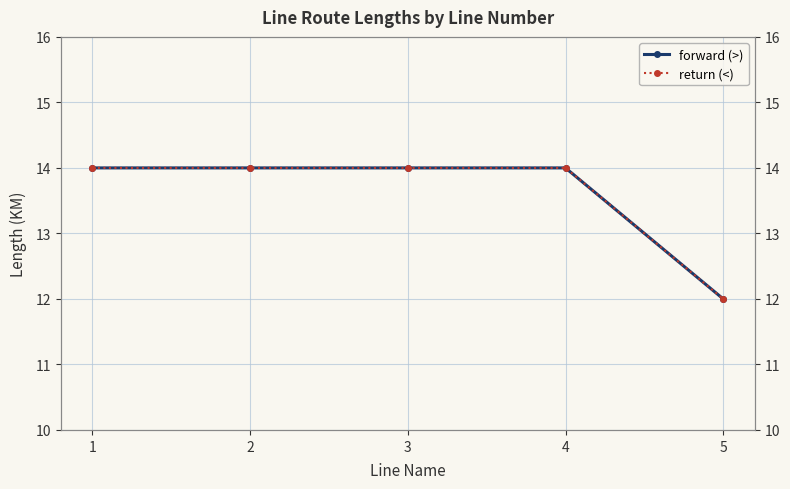

Which series has the widest spread of values?

forward (>)